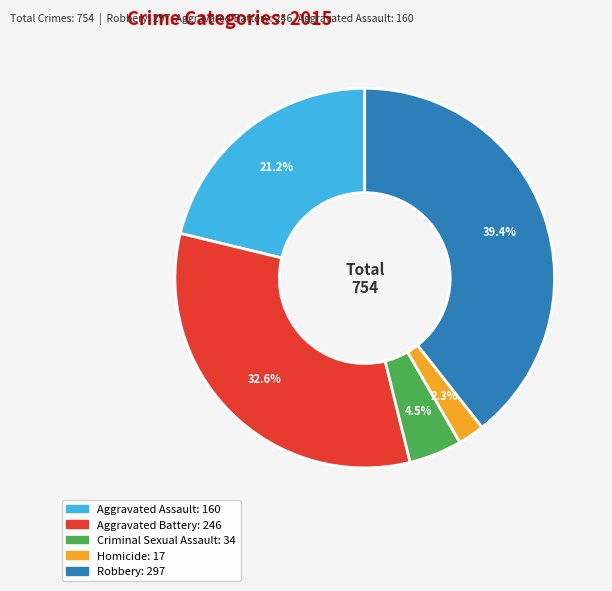

Approximately how many times larger is the value at Aggravated Battery compared to Criminal Sexual Assault?

7.2